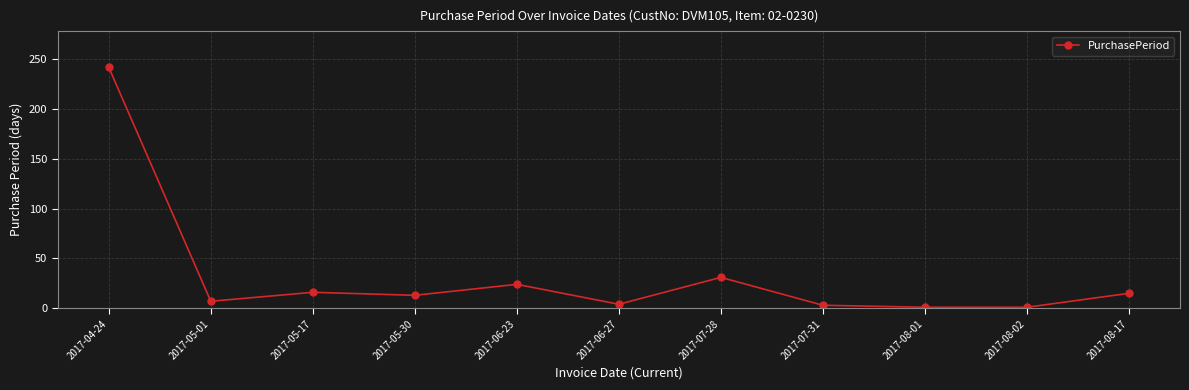

What is the difference between the values at 2017-05-01 and 2017-05-30?

6